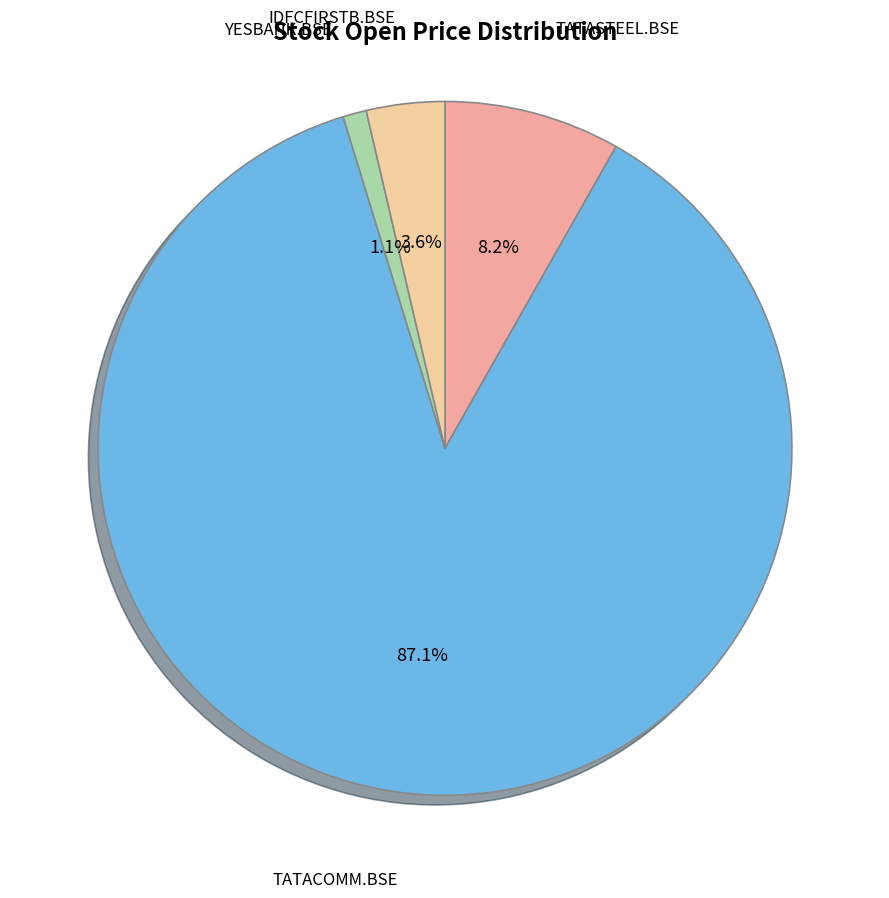

Combined, do TATACOMM.BSE and YESBANK.BSE account for over 50%?

Yes